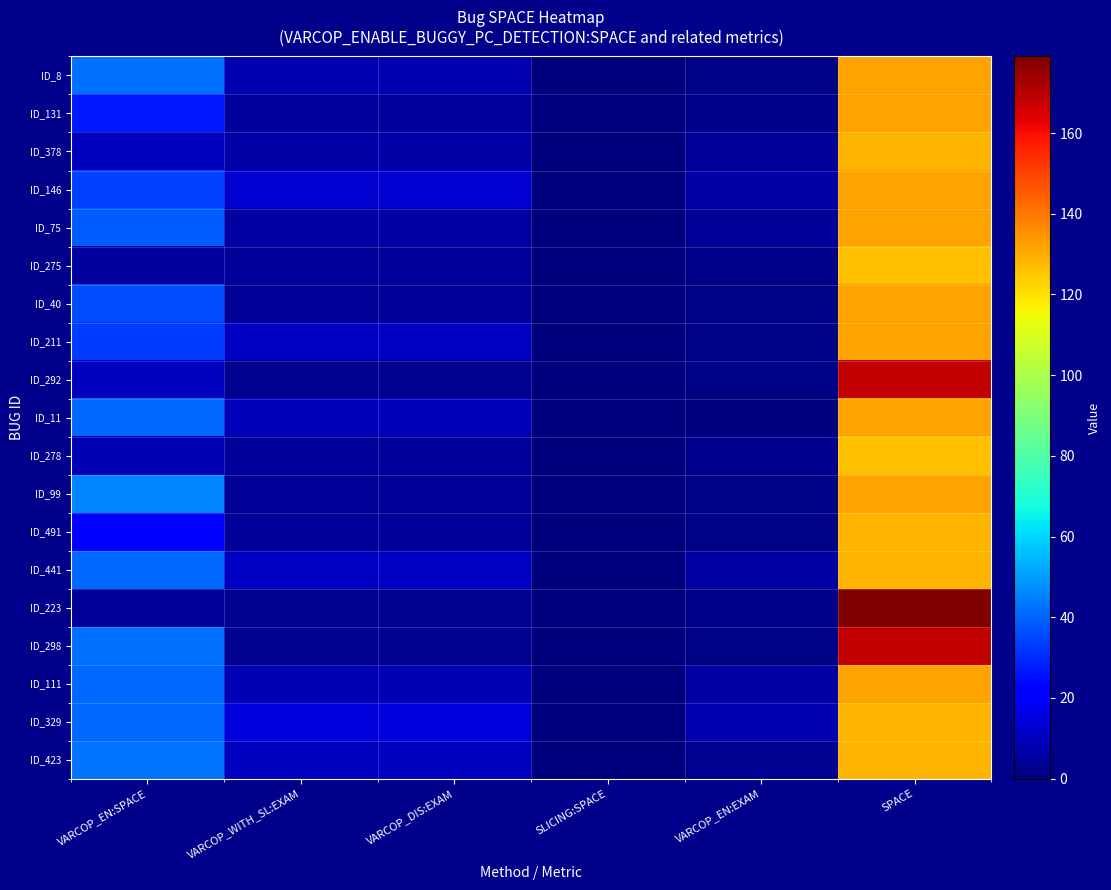

Reading left to right, what are all the values shown in this chart?

ID_8: VARCOP_EN:SPACE=42.0	VARCOP_WITH_SL:EXAM=8.4	VARCOP_DIS:EXAM=8.4	SLICING:SPACE=0.0	VARCOP_EN:EXAM=0.8	SPACE=132.0
ID_131: VARCOP_EN:SPACE=27.0	VARCOP_WITH_SL:EXAM=5.6	VARCOP_DIS:EXAM=5.6	SLICING:SPACE=0.0	VARCOP_EN:EXAM=1.6	SPACE=132.0
ID_378: VARCOP_EN:SPACE=10.0	VARCOP_WITH_SL:EXAM=6.4	VARCOP_DIS:EXAM=6.4	SLICING:SPACE=0.0	VARCOP_EN:EXAM=4.0	SPACE=128.0
ID_146: VARCOP_EN:SPACE=34.0	VARCOP_WITH_SL:EXAM=13.2	VARCOP_DIS:EXAM=13.2	SLICING:SPACE=0.0	VARCOP_EN:EXAM=6.8	SPACE=132.0
ID_75: VARCOP_EN:SPACE=39.0	VARCOP_WITH_SL:EXAM=6.0	VARCOP_DIS:EXAM=6.0	SLICING:SPACE=0.0	VARCOP_EN:EXAM=4.0	SPACE=132.0
ID_275: VARCOP_EN:SPACE=5.0	VARCOP_WITH_SL:EXAM=4.4	VARCOP_DIS:EXAM=4.4	SLICING:SPACE=0.0	VARCOP_EN:EXAM=1.6	SPACE=126.0
ID_40: VARCOP_EN:SPACE=36.0	VARCOP_WITH_SL:EXAM=4.0	VARCOP_DIS:EXAM=4.0	SLICING:SPACE=0.0	VARCOP_EN:EXAM=1.2	SPACE=132.0
ID_211: VARCOP_EN:SPACE=33.0	VARCOP_WITH_SL:EXAM=10.8	VARCOP_DIS:EXAM=10.8	SLICING:SPACE=0.0	VARCOP_EN:EXAM=0.8	SPACE=132.0
ID_292: VARCOP_EN:SPACE=10.0	VARCOP_WITH_SL:EXAM=3.2	VARCOP_DIS:EXAM=3.2	SLICING:SPACE=0.0	VARCOP_EN:EXAM=0.8	SPACE=168.0
ID_11: VARCOP_EN:SPACE=41.0	VARCOP_WITH_SL:EXAM=9.6	VARCOP_DIS:EXAM=9.6	SLICING:SPACE=0.0	VARCOP_EN:EXAM=0.4	SPACE=132.0
ID_278: VARCOP_EN:SPACE=9.0	VARCOP_WITH_SL:EXAM=4.8	VARCOP_DIS:EXAM=4.8	SLICING:SPACE=0.0	VARCOP_EN:EXAM=2.4	SPACE=126.0
ID_99: VARCOP_EN:SPACE=46.0	VARCOP_WITH_SL:EXAM=4.0	VARCOP_DIS:EXAM=4.0	SLICING:SPACE=0.0	VARCOP_EN:EXAM=0.8	SPACE=132.0
ID_491: VARCOP_EN:SPACE=23.0	VARCOP_WITH_SL:EXAM=4.8	VARCOP_DIS:EXAM=4.8	SLICING:SPACE=0.0	VARCOP_EN:EXAM=0.8	SPACE=128.0
ID_441: VARCOP_EN:SPACE=41.0	VARCOP_WITH_SL:EXAM=10.8	VARCOP_DIS:EXAM=10.8	SLICING:SPACE=0.0	VARCOP_EN:EXAM=6.0	SPACE=128.0
ID_223: VARCOP_EN:SPACE=4.0	VARCOP_WITH_SL:EXAM=3.2	VARCOP_DIS:EXAM=3.2	SLICING:SPACE=0.0	VARCOP_EN:EXAM=1.6	SPACE=179.0
ID_298: VARCOP_EN:SPACE=42.0	VARCOP_WITH_SL:EXAM=3.2	VARCOP_DIS:EXAM=3.2	SLICING:SPACE=0.0	VARCOP_EN:EXAM=1.2	SPACE=168.0
ID_111: VARCOP_EN:SPACE=41.0	VARCOP_WITH_SL:EXAM=8.8	VARCOP_DIS:EXAM=8.8	SLICING:SPACE=0.0	VARCOP_EN:EXAM=6.0	SPACE=132.0
ID_329: VARCOP_EN:SPACE=41.0	VARCOP_WITH_SL:EXAM=14.7	VARCOP_DIS:EXAM=14.7	SLICING:SPACE=0.0	VARCOP_EN:EXAM=8.4	SPACE=128.0
ID_423: VARCOP_EN:SPACE=43.0	VARCOP_WITH_SL:EXAM=10.0	VARCOP_DIS:EXAM=10.0	SLICING:SPACE=0.0	VARCOP_EN:EXAM=3.2	SPACE=128.0